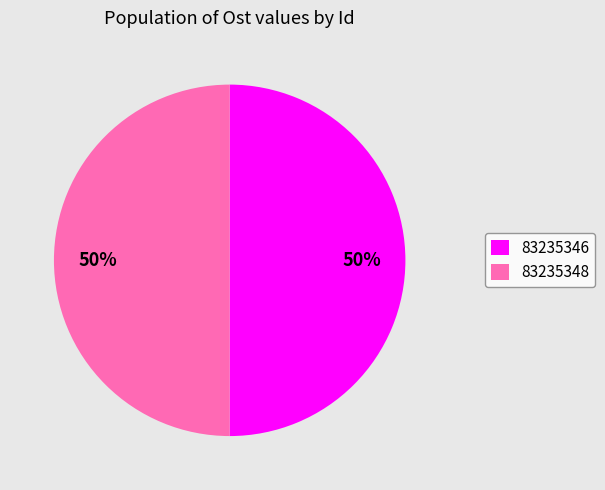

Combined, do 83235348 and 83235346 account for over 50%?

Yes